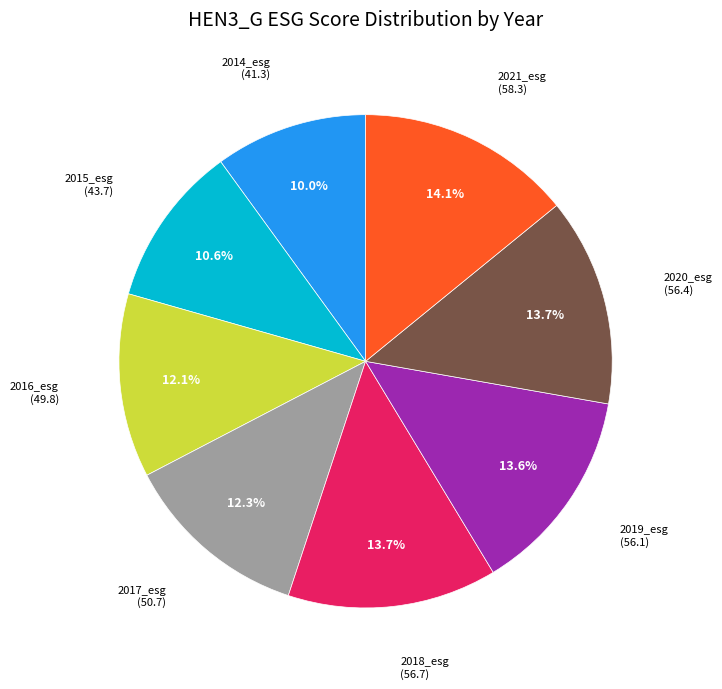

Does any single category account for the majority?

No